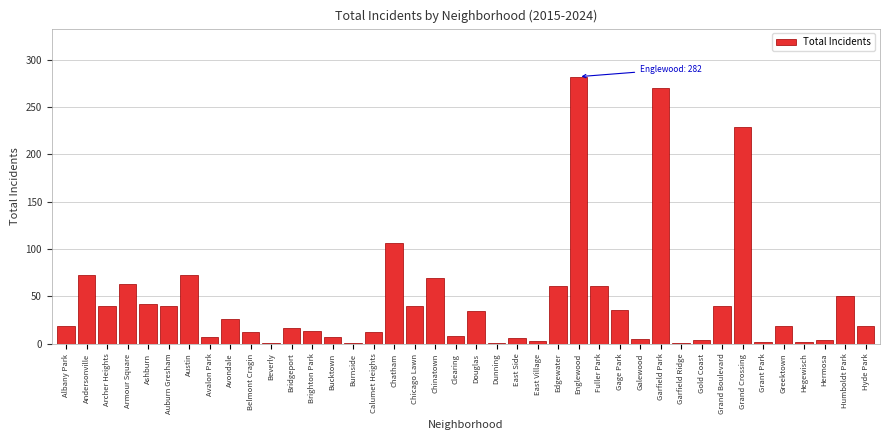

What is the change in value from Chinatown to Greektown?

-50